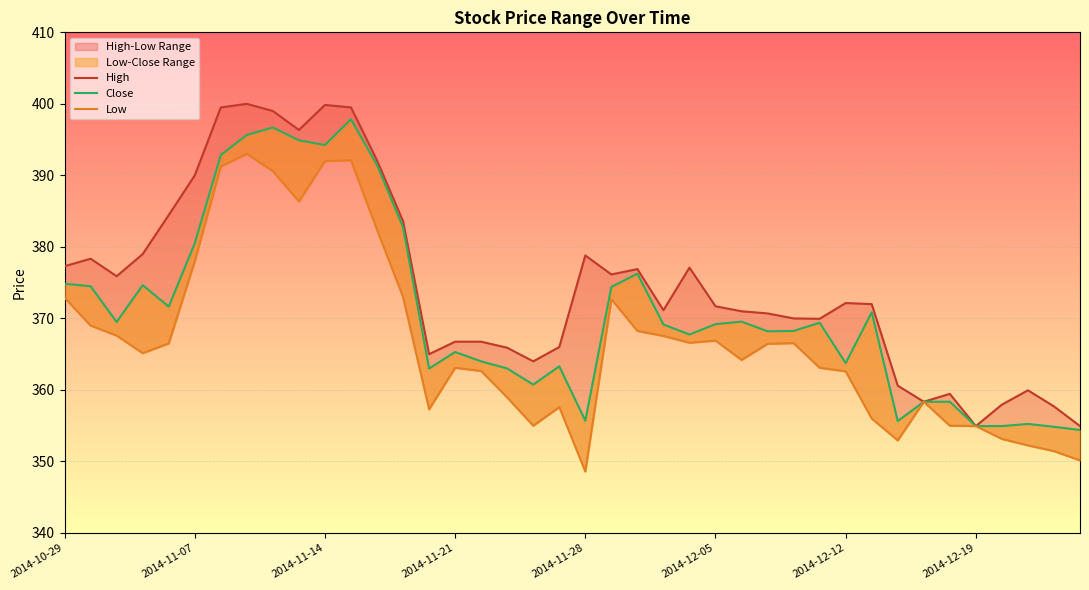

At 32, list the series in order from largest to smallest.

High, Close, Low